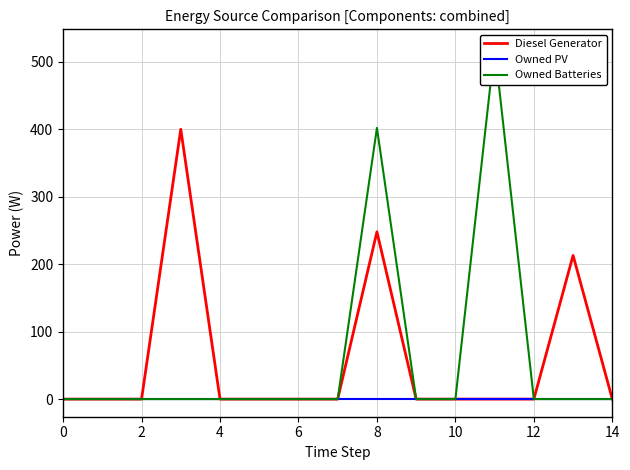

True or false: Owned PV and Diesel Generator cross at least once.

False